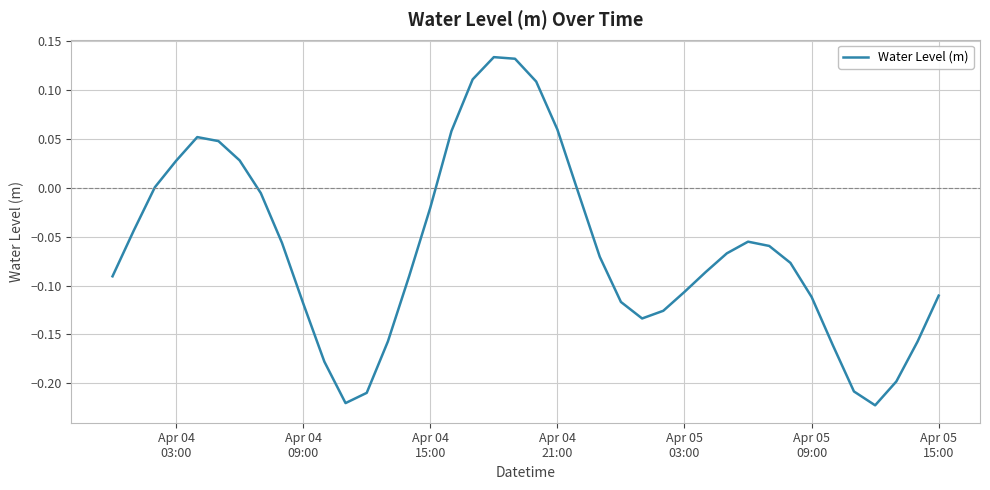

What is the difference between the maximum and minimum values?

0.4